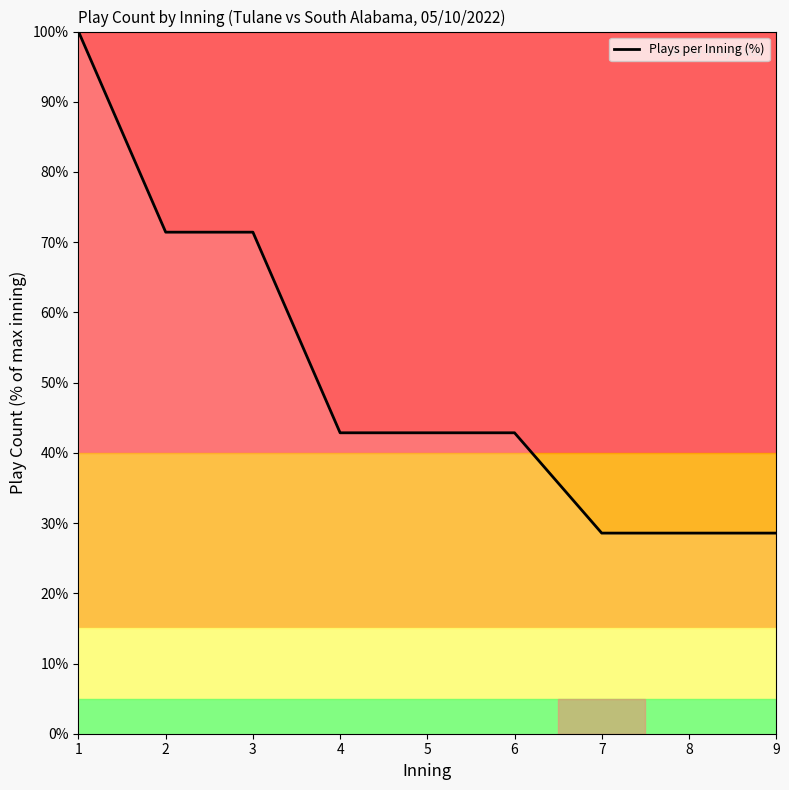

What is the difference between the maximum and minimum values?

71.4